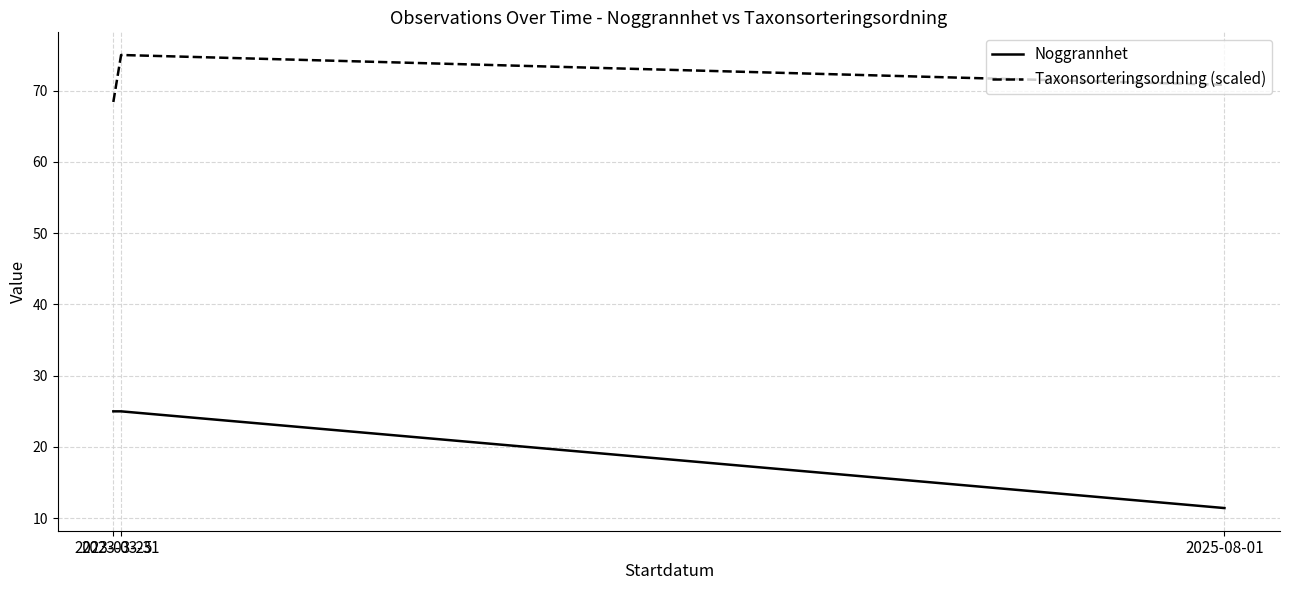

True or false: Taxonsorteringsordning (scaled) has a value of 70.8 at 2025-08-01.

True